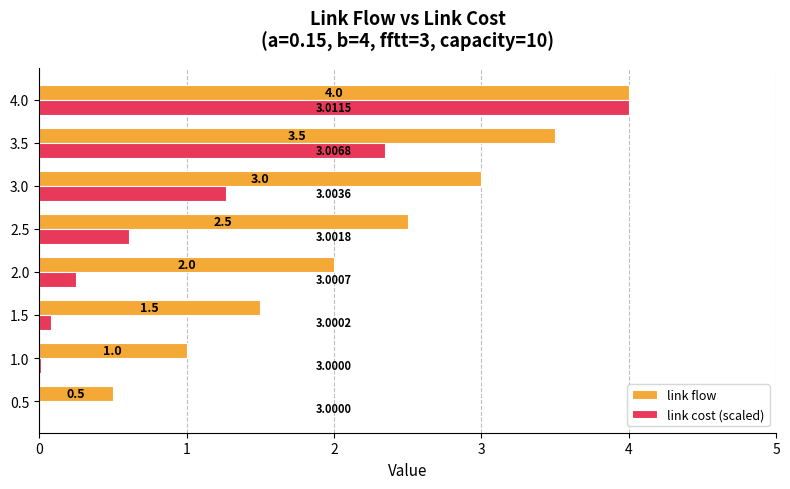

What is the sum of the link flow values at 0.5 and 1.0?

1.5